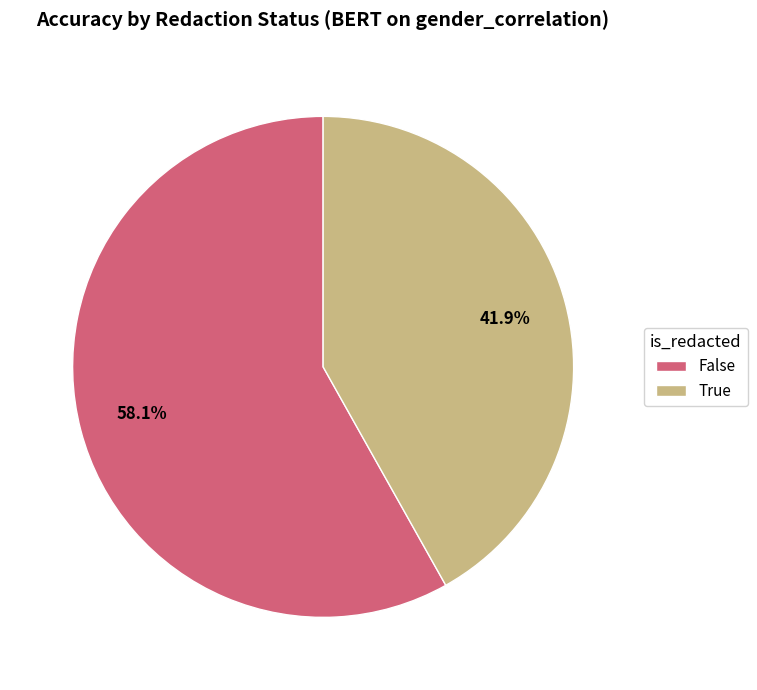

Which category has the smallest portion of the pie?

True